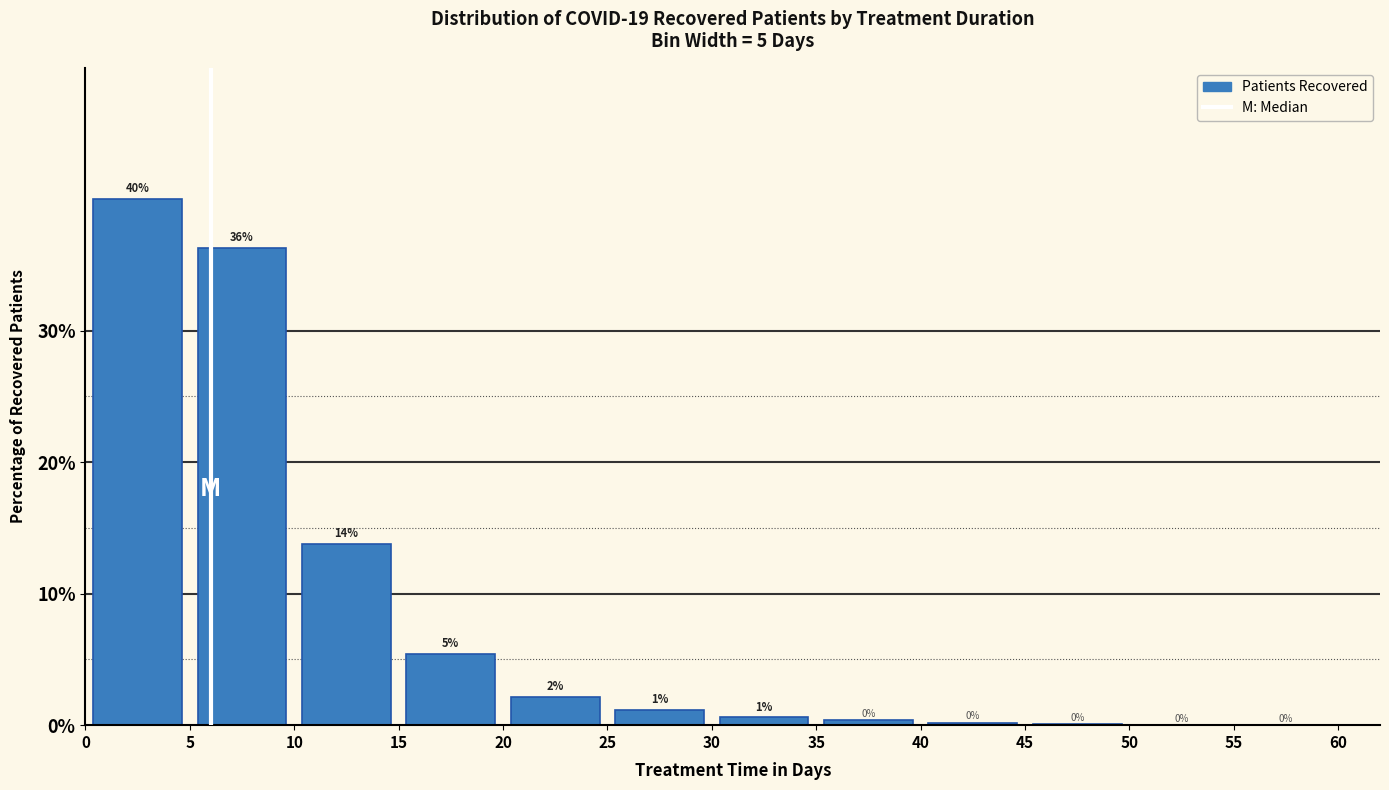

Which range on the x-axis has the tallest bar?

0 to 5